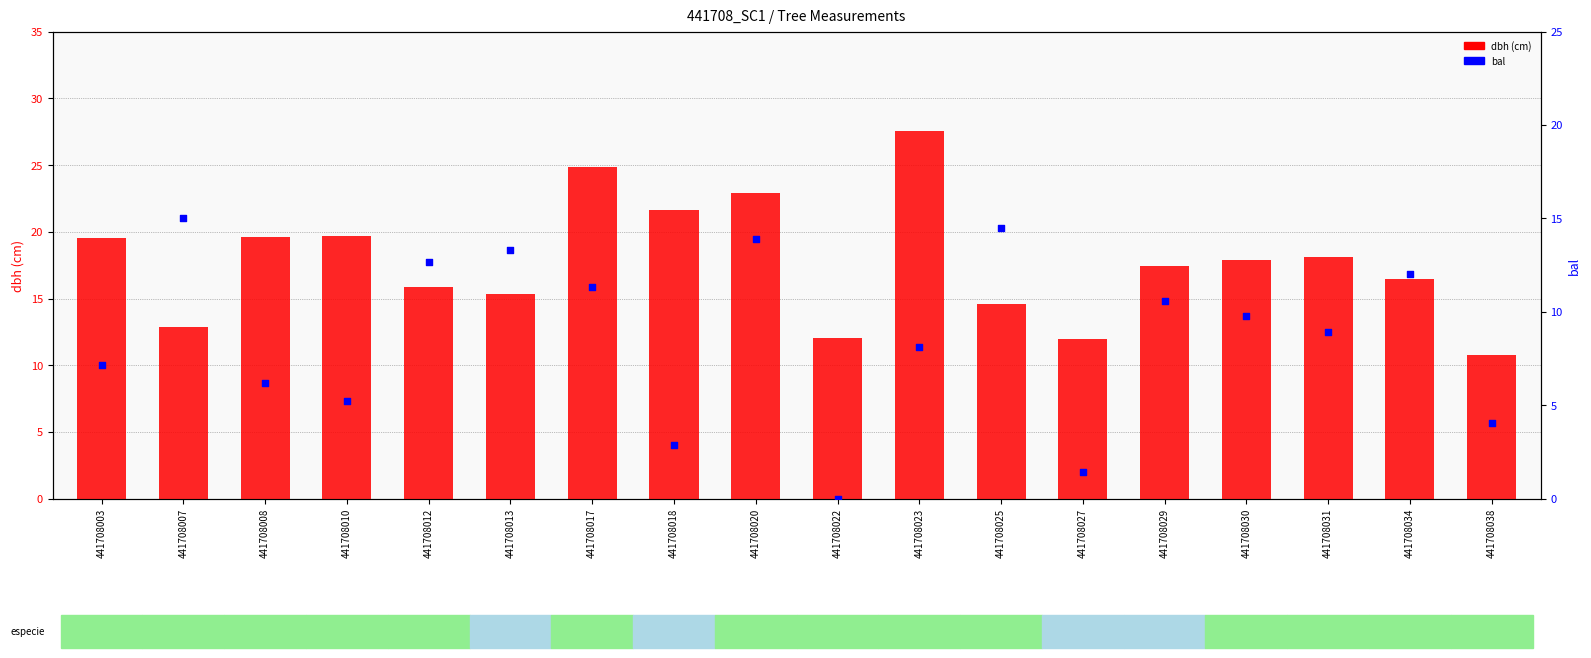

At how many categories does at least one series exceed 10?

18